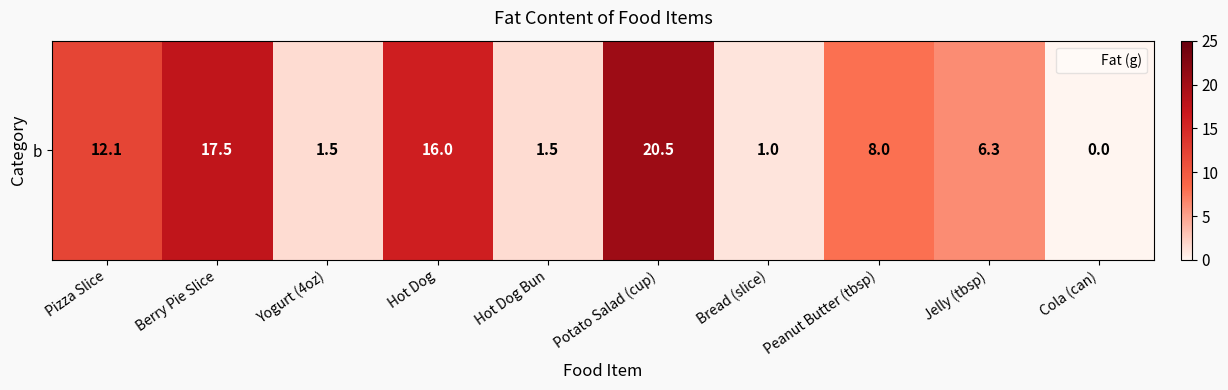

At which label is the value closest to 10?

Peanut Butter (tbsp)